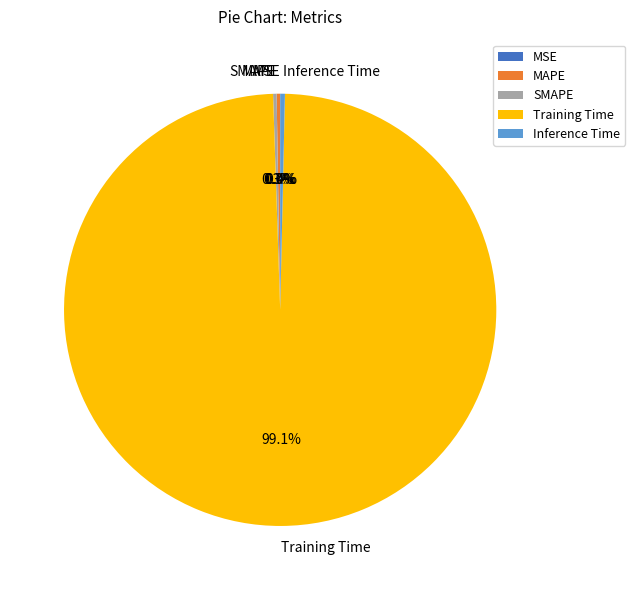

Is there a majority slice in this chart?

Yes